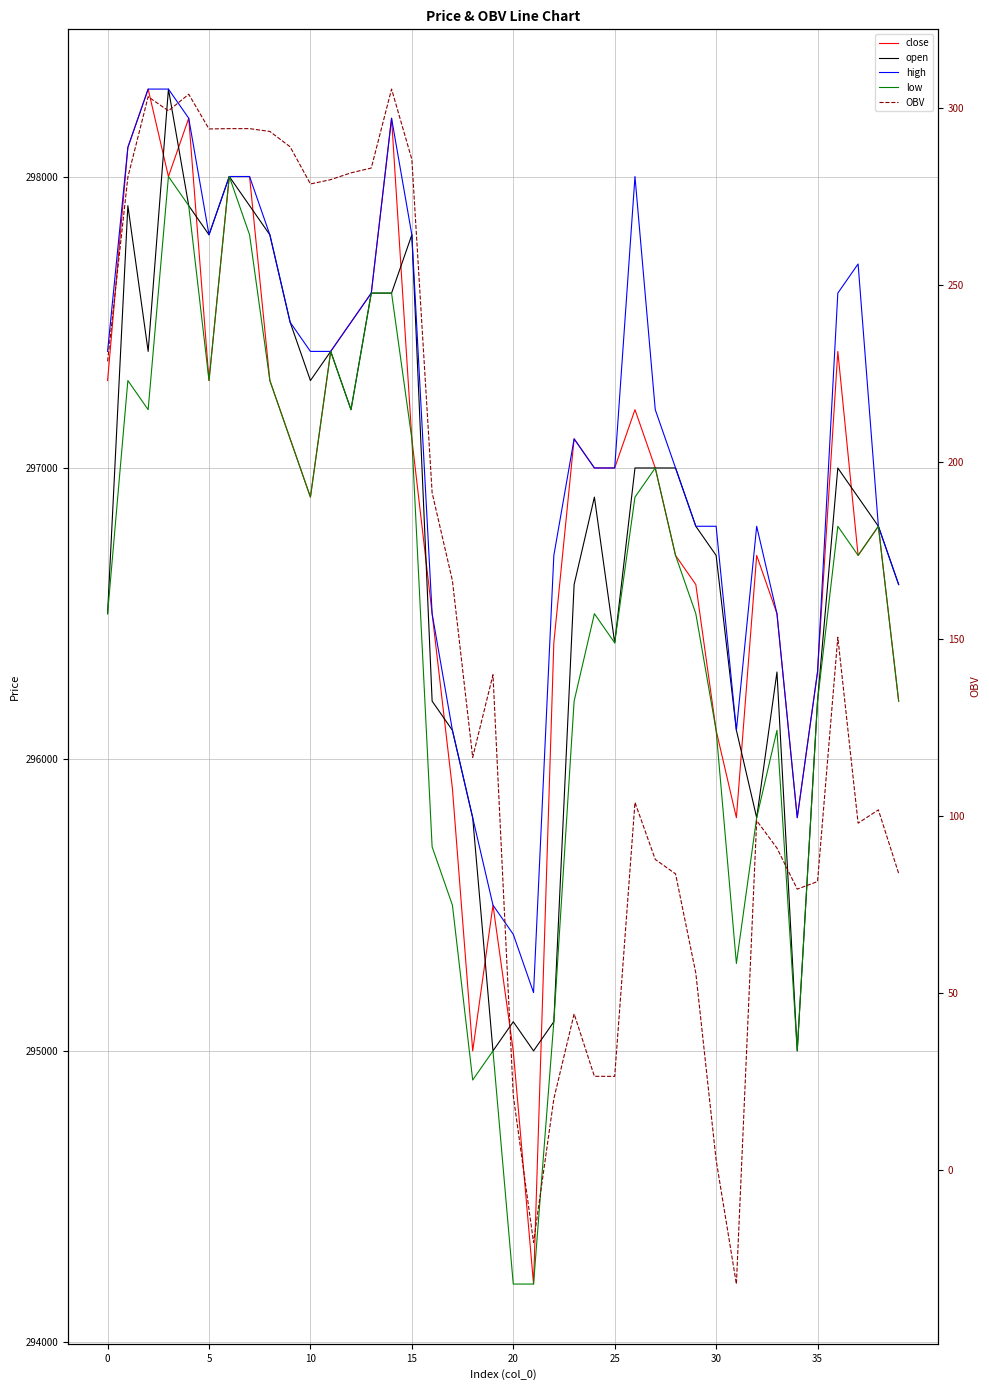

True or false: OBV and high cross at least once.

False